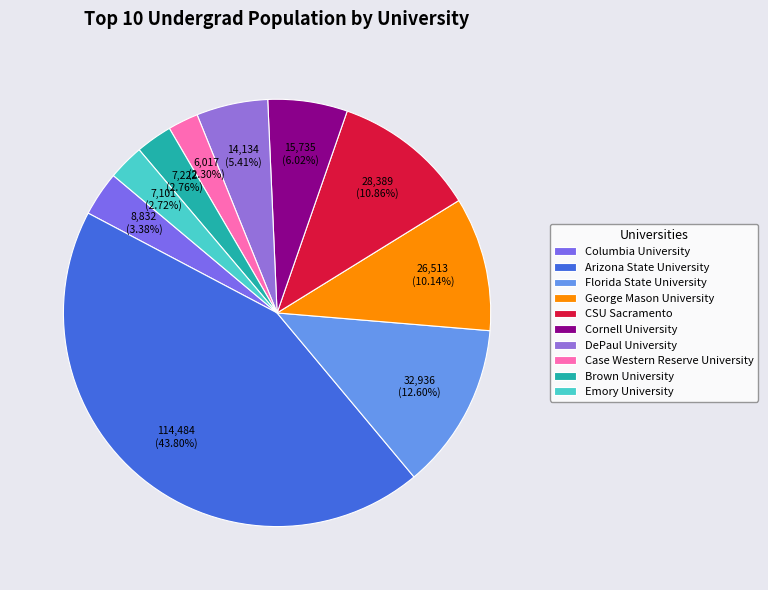

Which slice is the largest?

Arizona State University